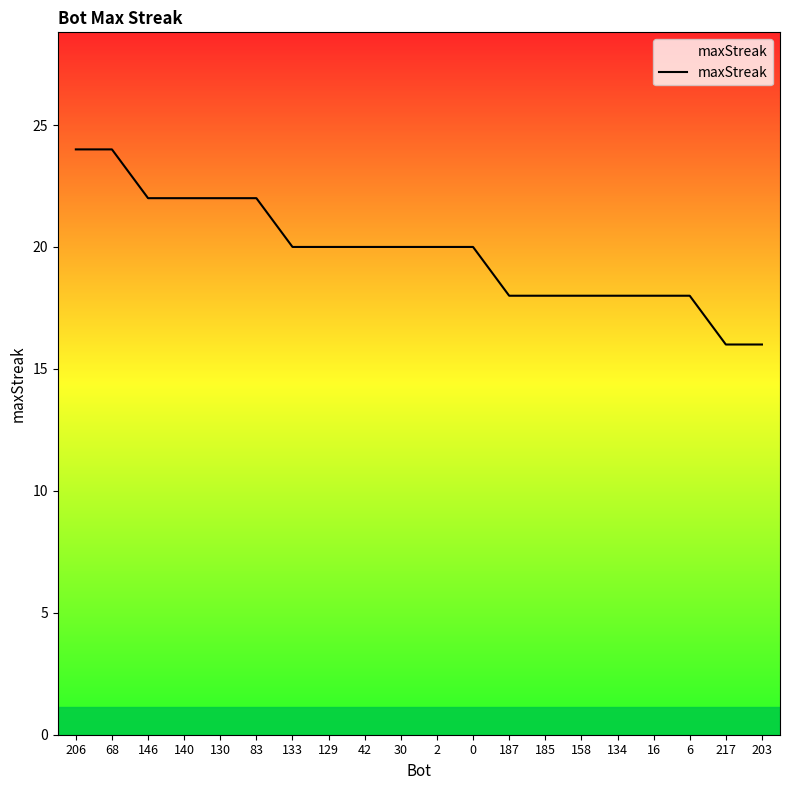

How many lines are shown in the chart?

1